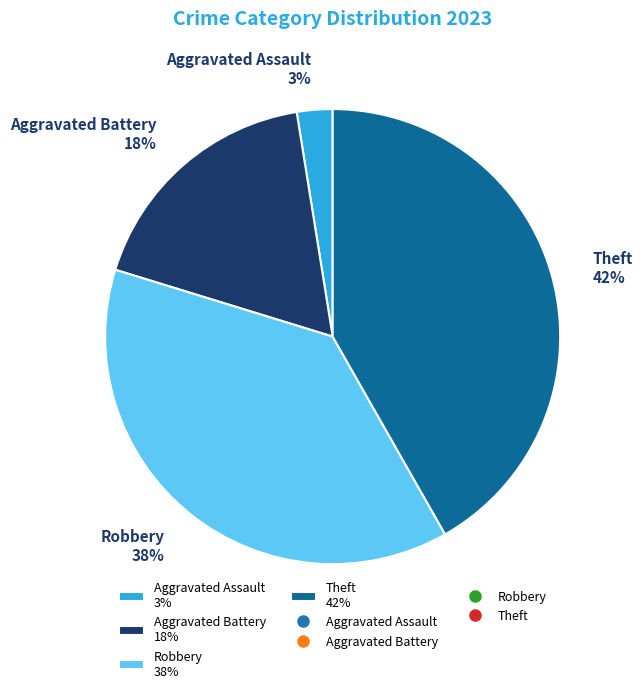

Is it true that Robbery 38% is 38% of the pie?

True